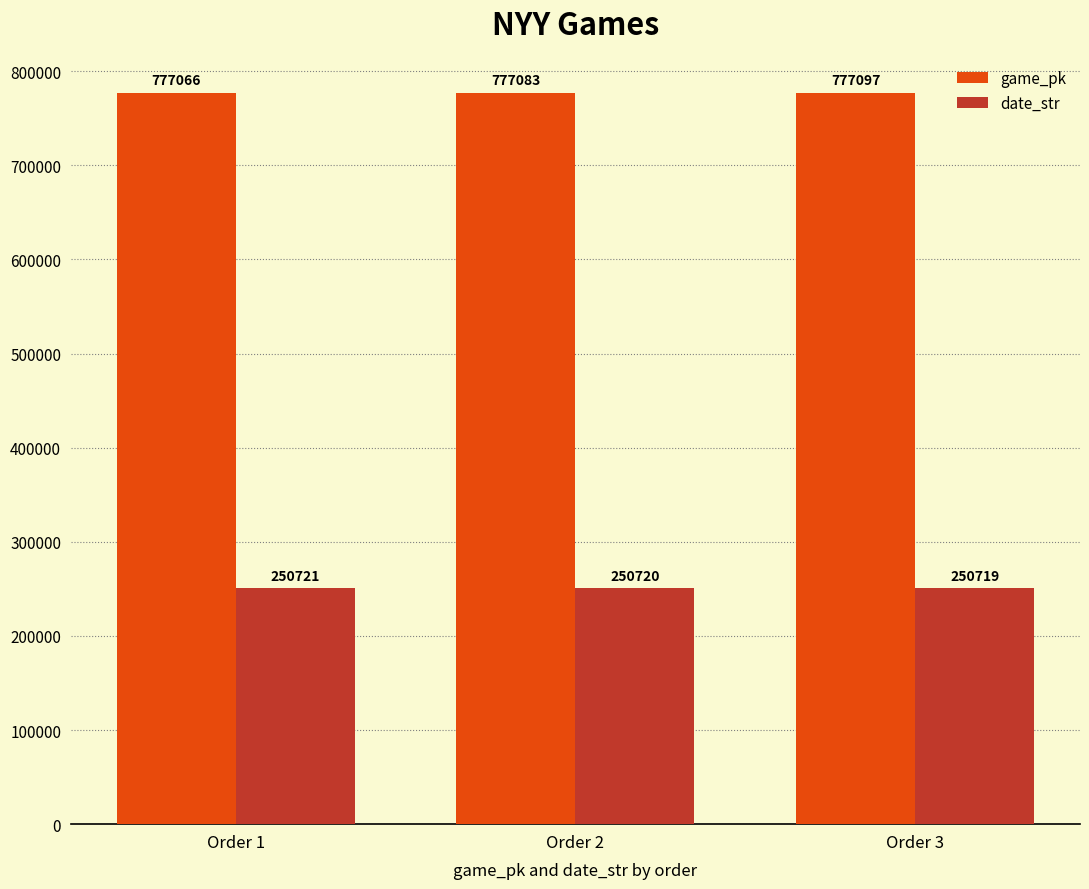

Rank the series by their maximum value, from lowest to highest.

date_str, game_pk